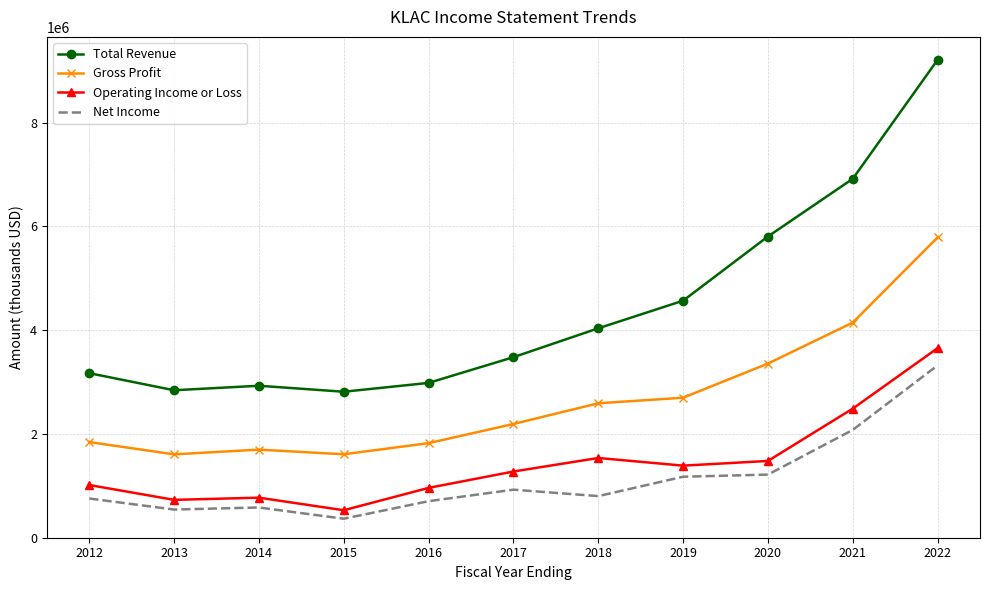

What is the difference between the Net Income values at 2016 and 2017?

221700